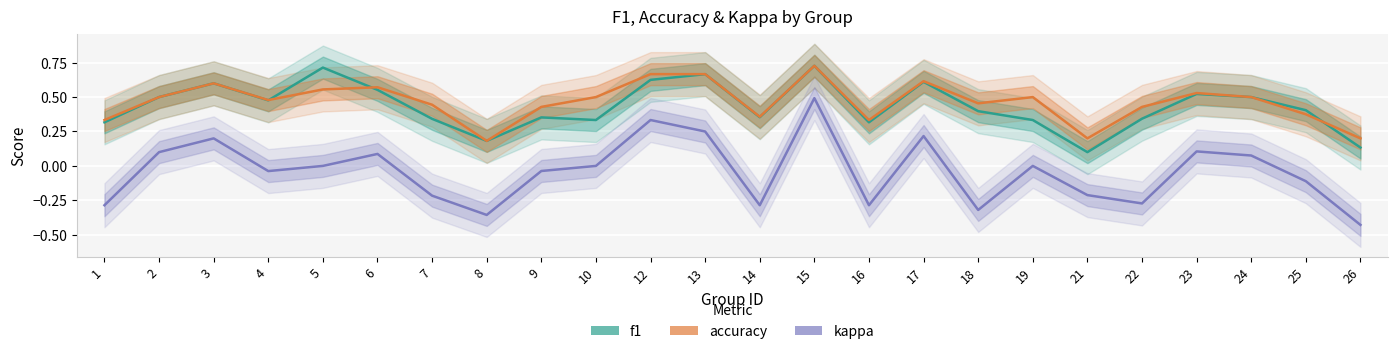

In f1, how many points are higher than both neighbors (excluding endpoints)?

7